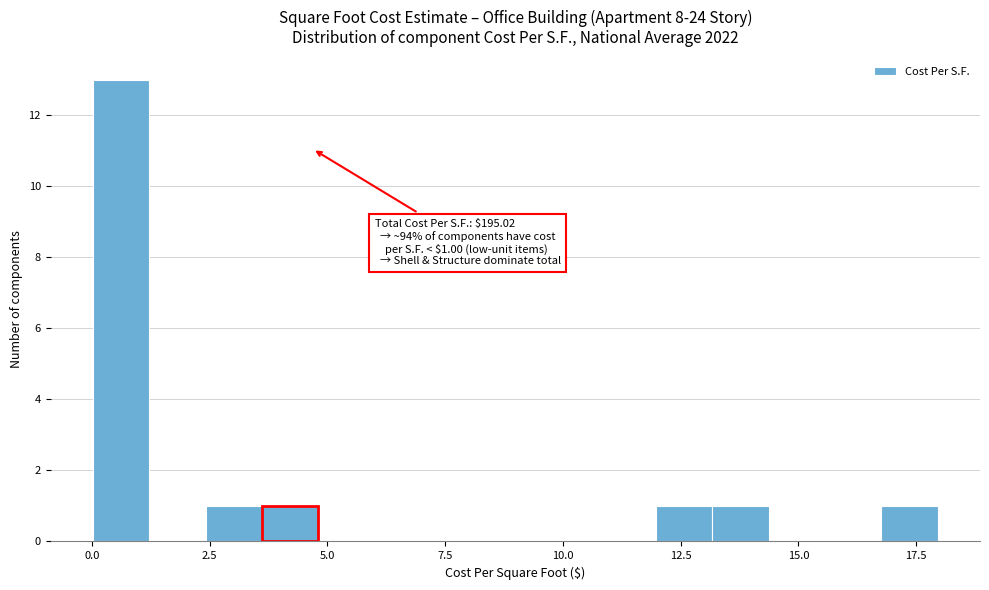

Around what value on the x-axis is the tallest bar? Give the approximate position of its centre, as read against the axis.

0.5